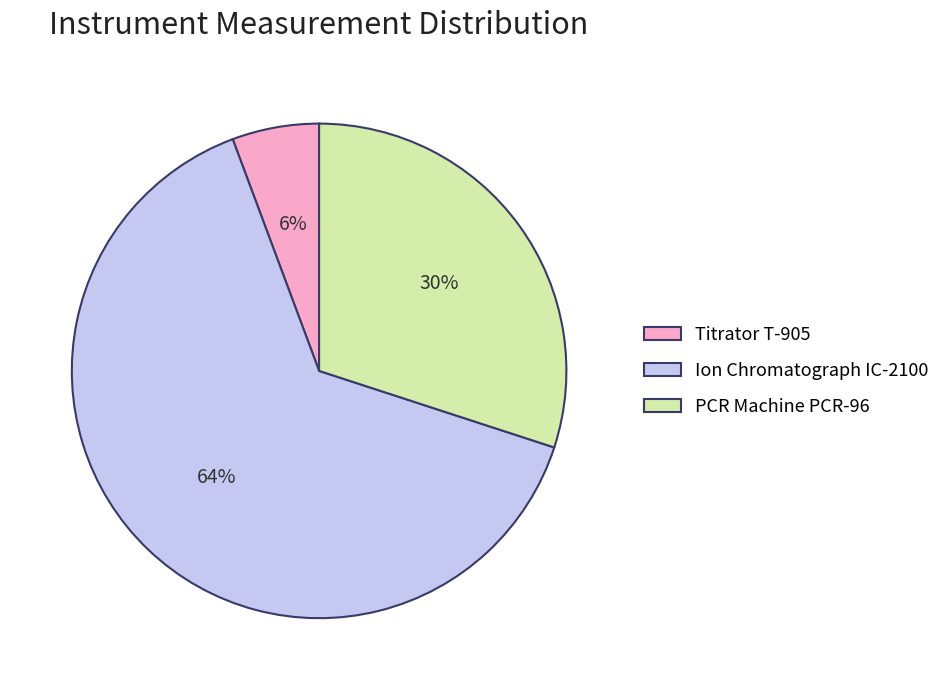

Is it true that PCR Machine PCR-96 is 15% of the pie?

False